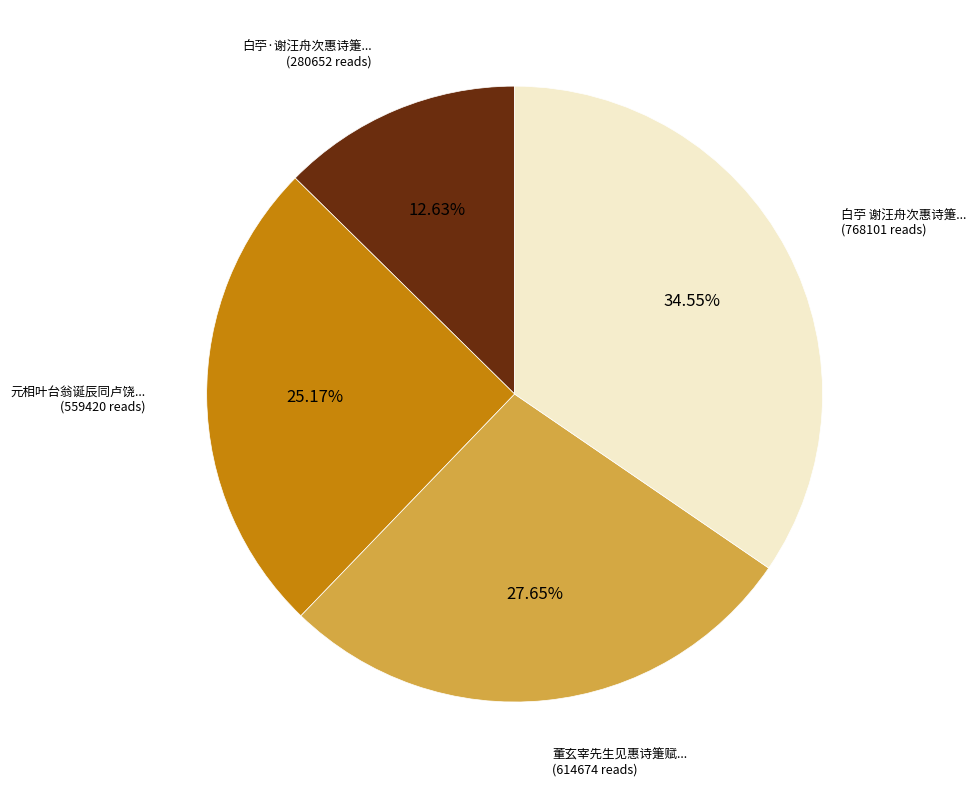

Does any single category account for the majority?

No